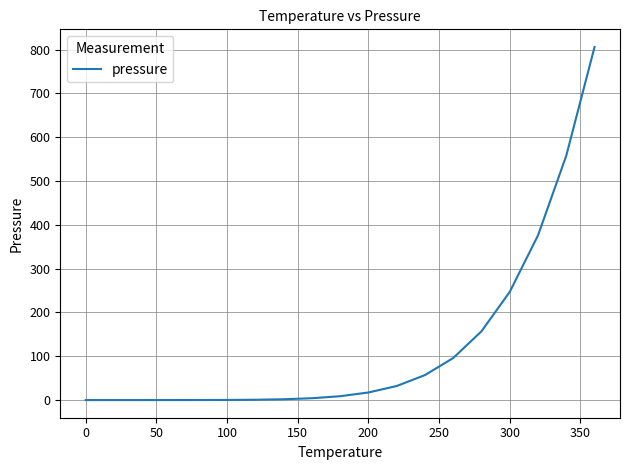

What is the maximum value shown in the chart?

806.0